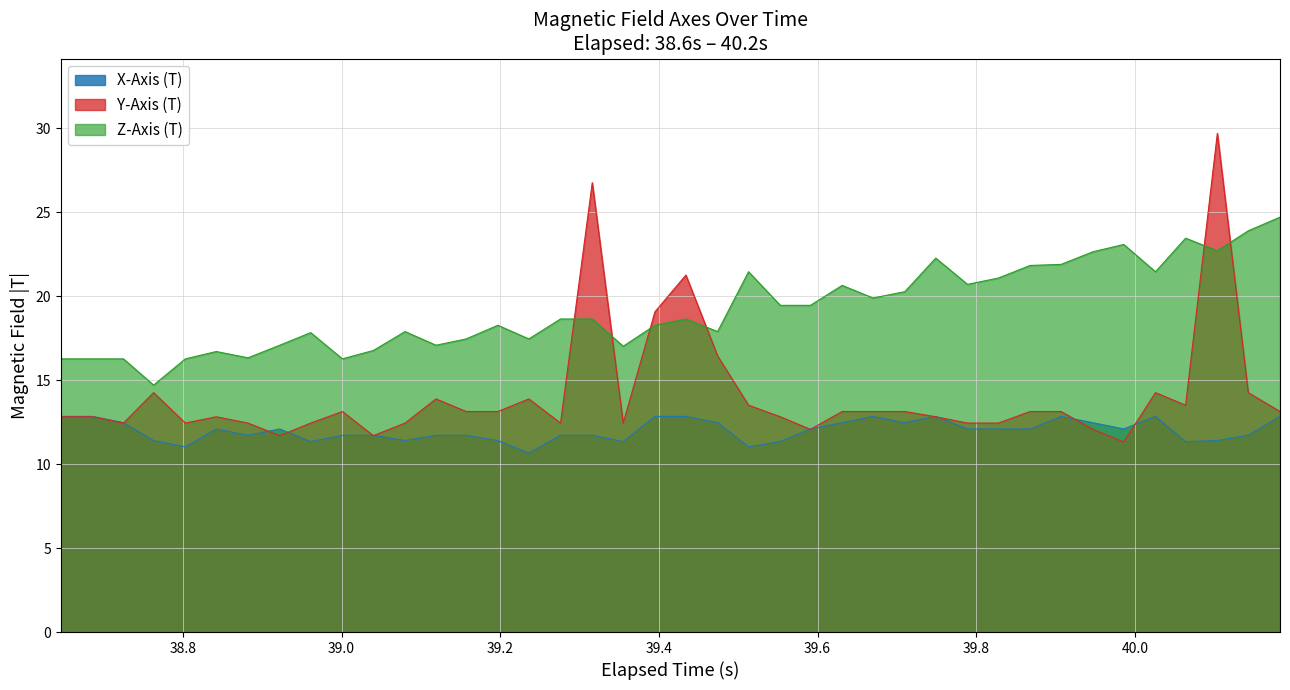

List the series in order of their peak value, highest first.

Y-Axis (T), Z-Axis (T), X-Axis (T)